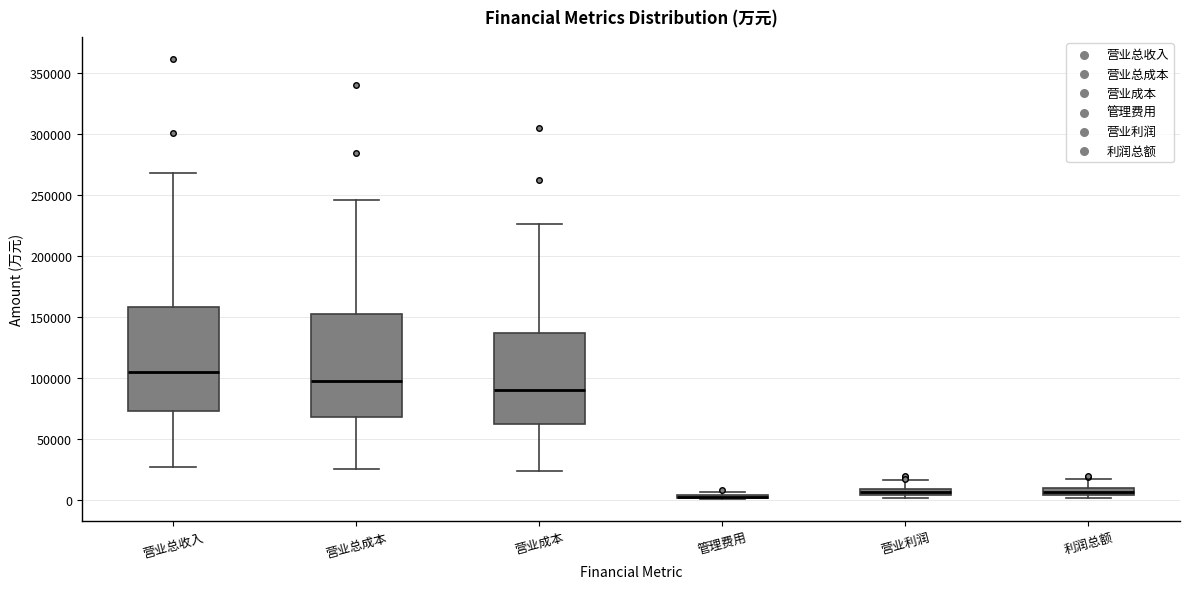

Where is the upper edge of the box for 管理费用 on the y-axis? The values are not printed on the chart, so give them approximately, as read against the axis.

5000